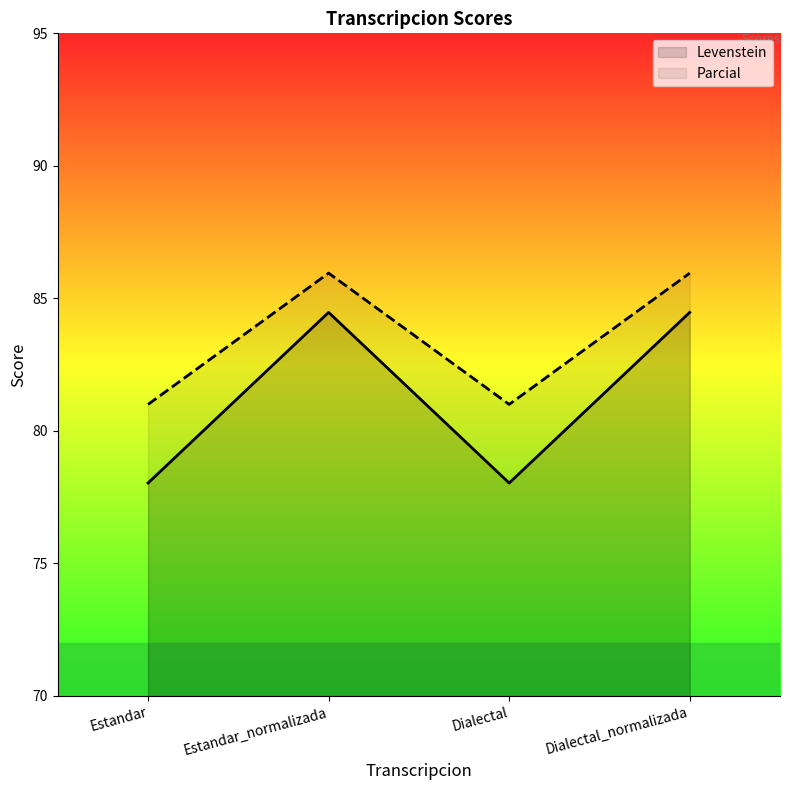

Which series has the widest spread of values?

Levenstein